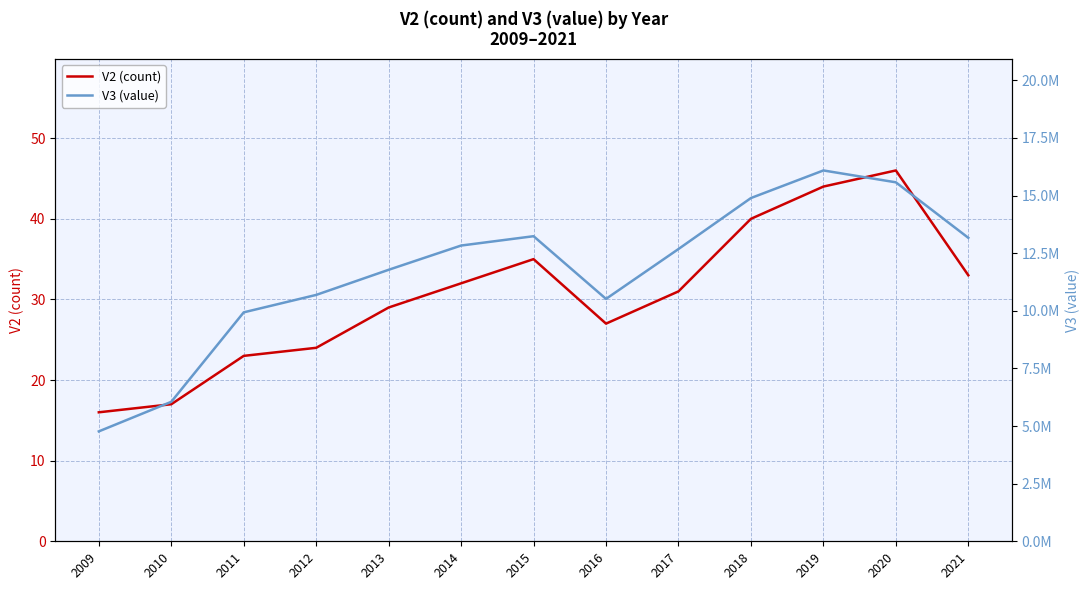

Reading left to right, transcribe all the data shown in this chart.

V2 (count): 16	17	23	24	29	32	35	27	31	40	44	46	33
V3 (value): 4767600	6050500	9931900	10688000	11777800	12829600	13234600	10515000	12678600	14890300	16087100	15572500	13164800